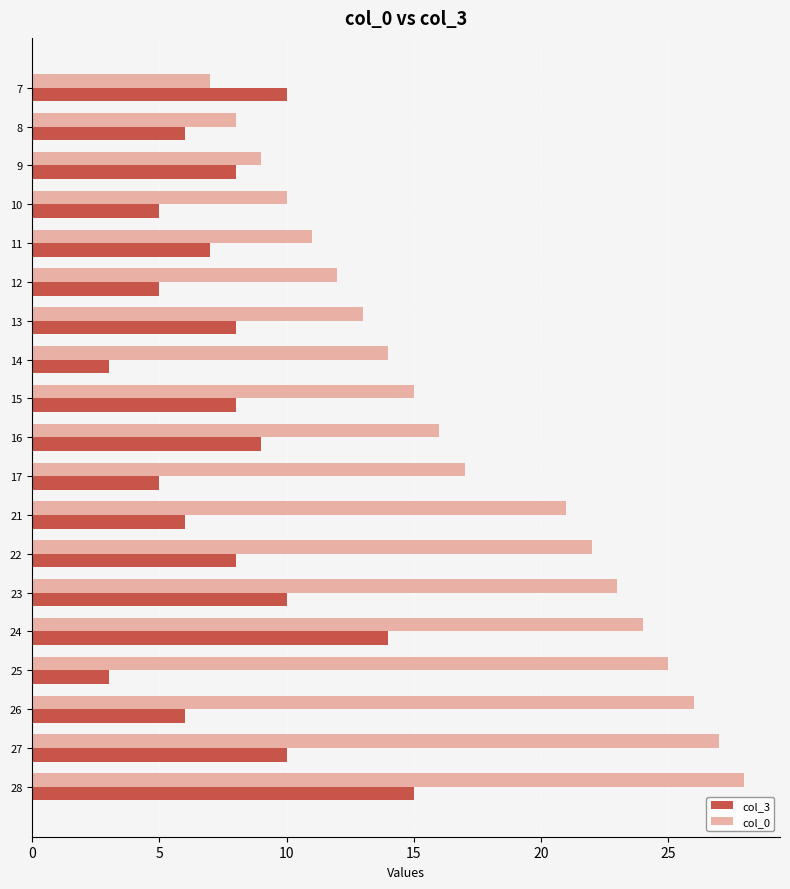

The value of col_3 at 25 is 2. True or false?

False